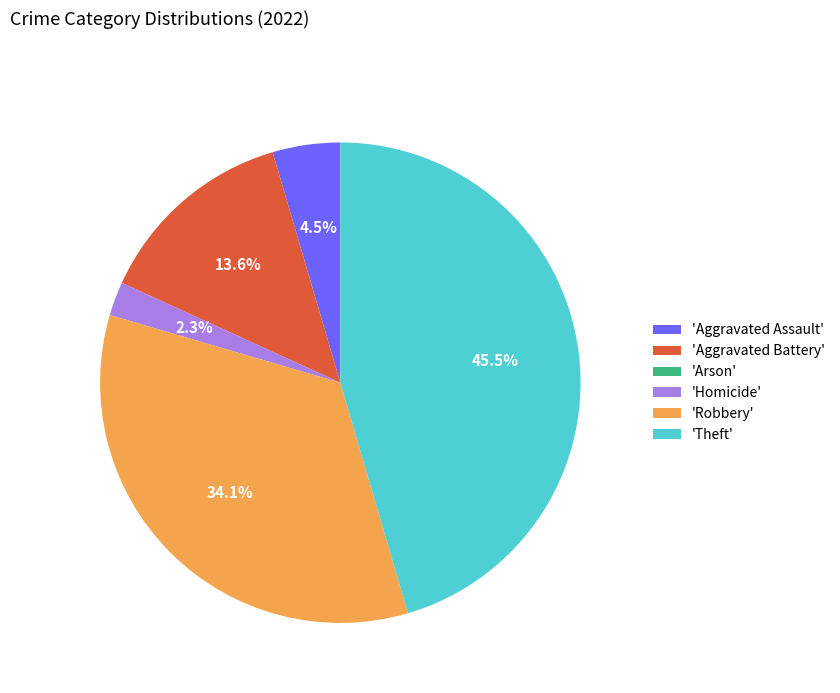

Which category has the biggest portion of the pie?

'Theft'